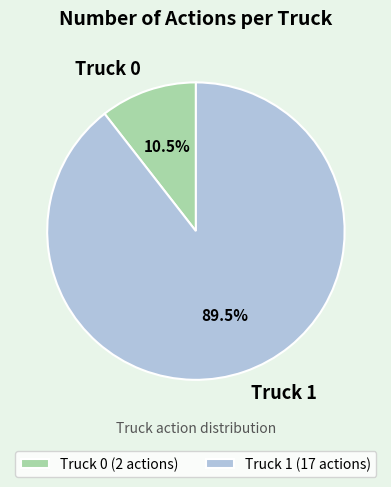

Which category has the smallest portion of the pie?

Truck 0